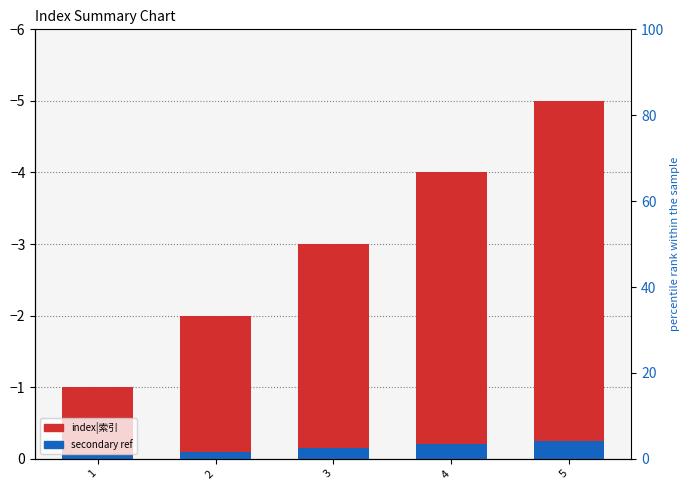

Rank the series by their maximum value, from highest to lowest.

secondary ref, index|索引